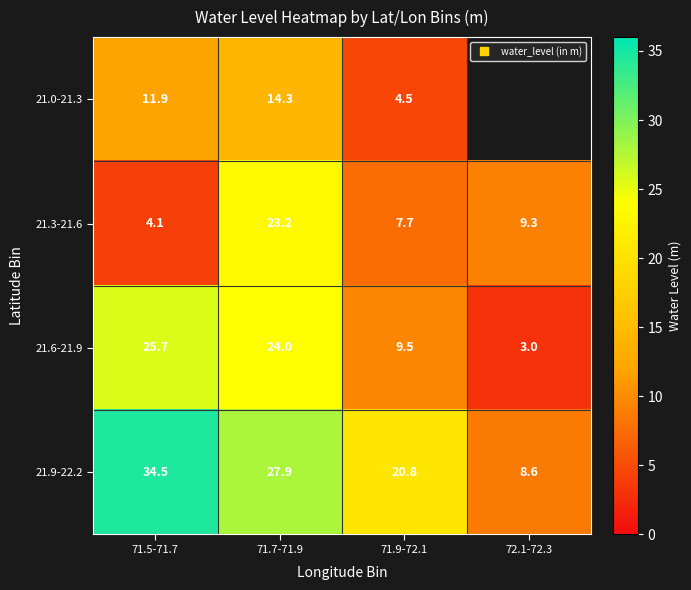

Is it true that 21.6-21.9 equals 34.3 at 71.5-71.7?

False